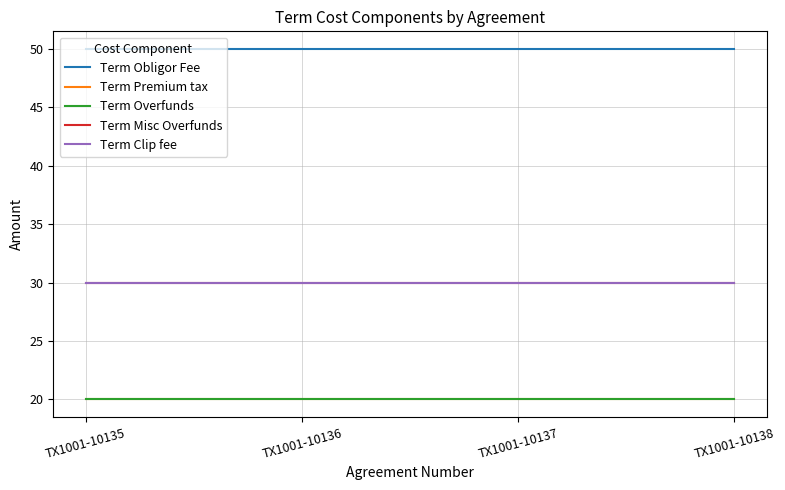

Is this an area chart (filled region under the line)?

No